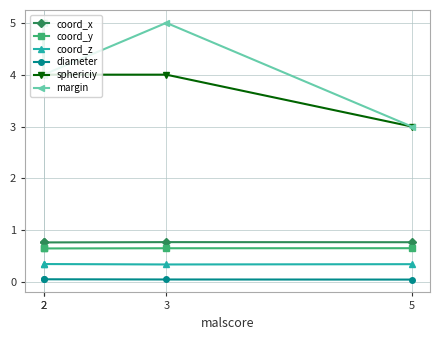

What is the sum of the coord_z values at 2 and 3?

0.7